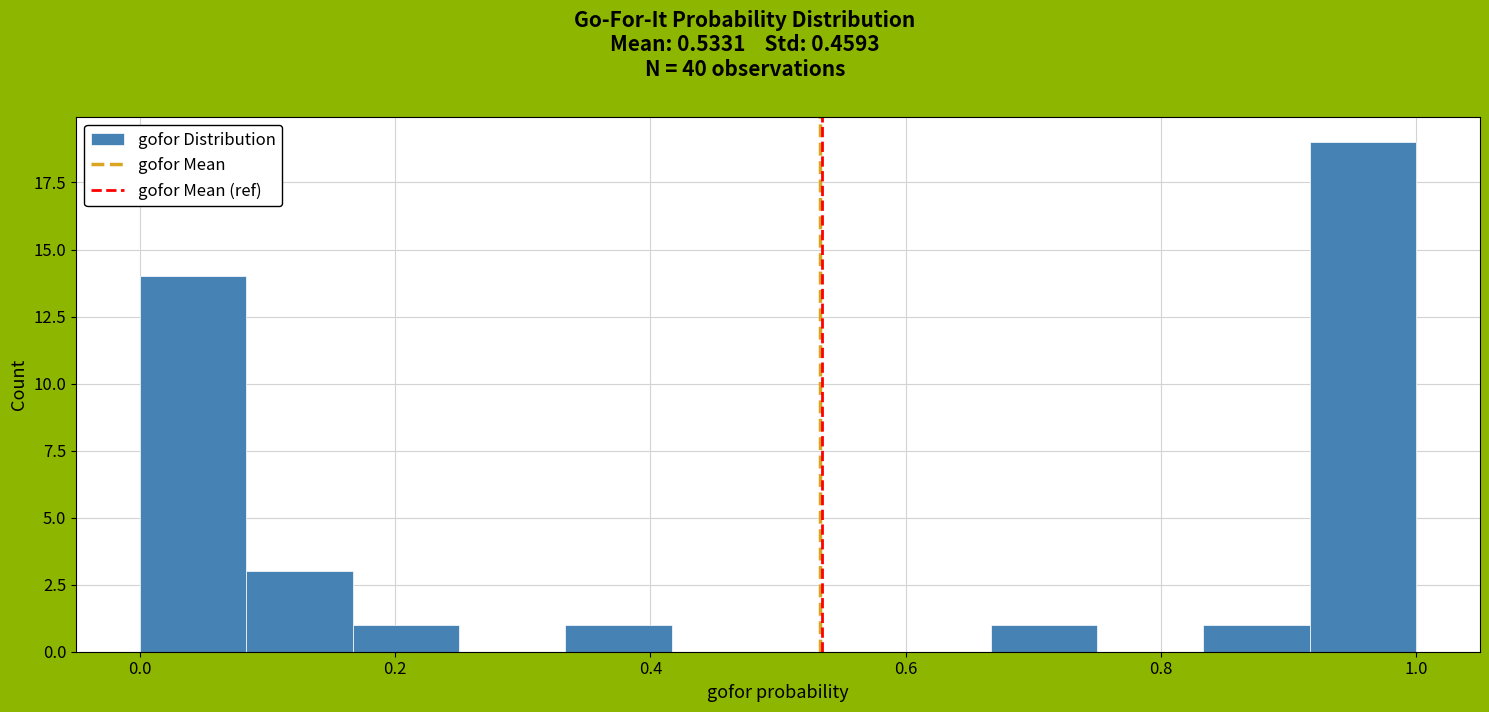

How tall is the bar that spans 0.66 to 0.76 on the x-axis? Neither the bar edges nor the heights are printed on the chart, so give them approximately, as read against the axes.

1